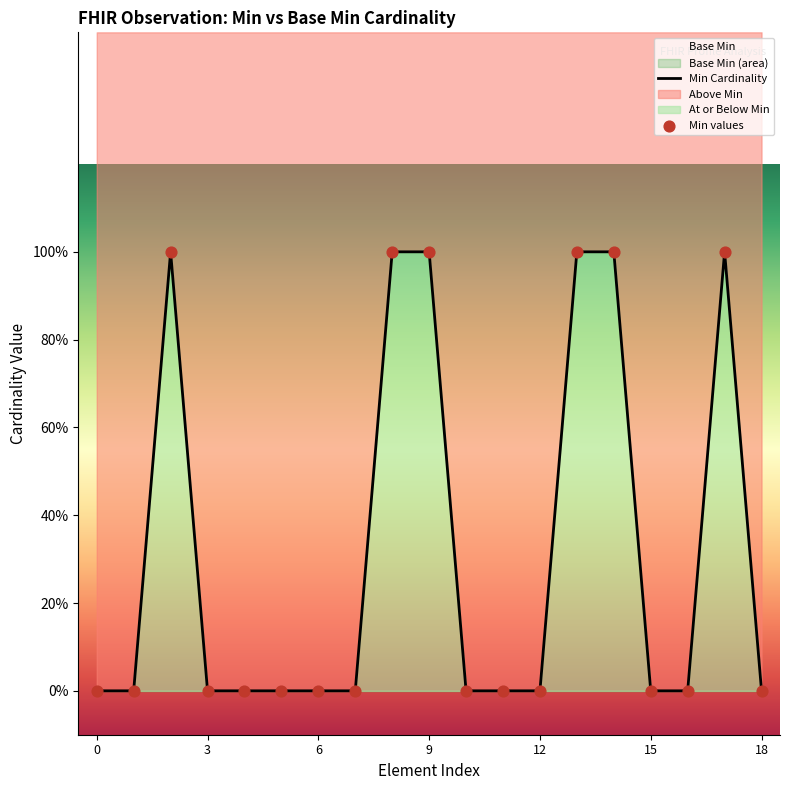

Which series has the largest total across all categories?

Min Cardinality